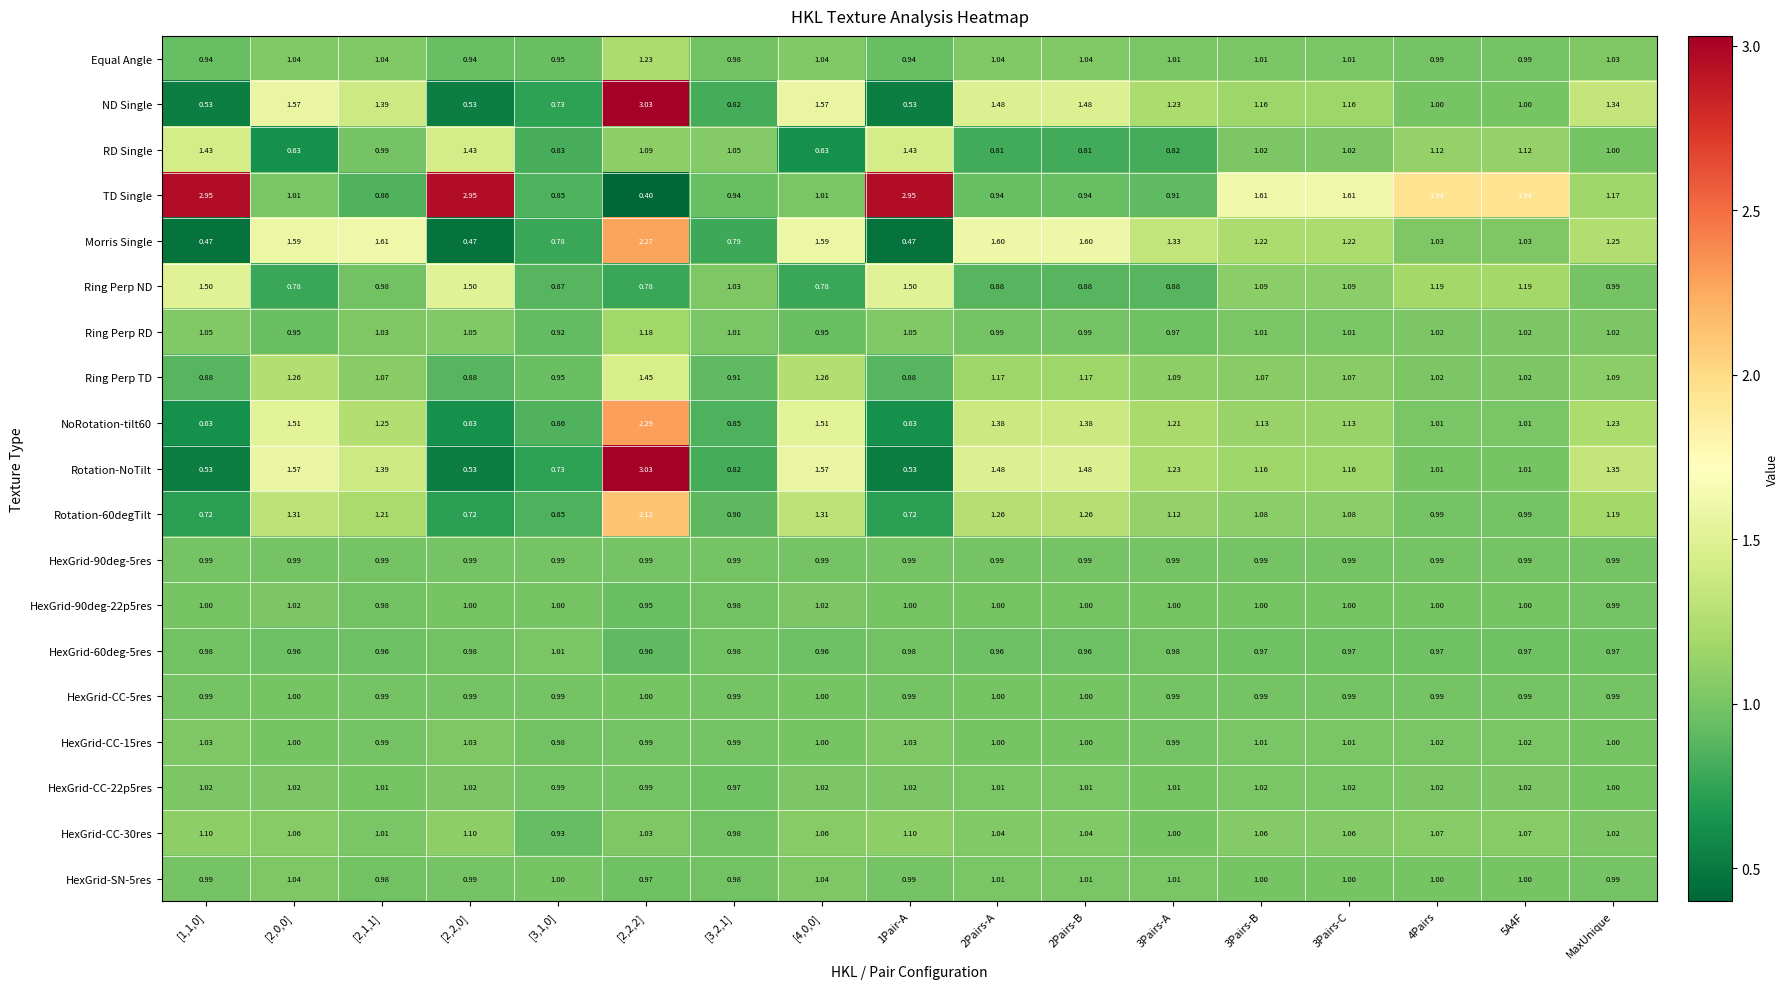

Which series has the largest total across all categories?

TD Single